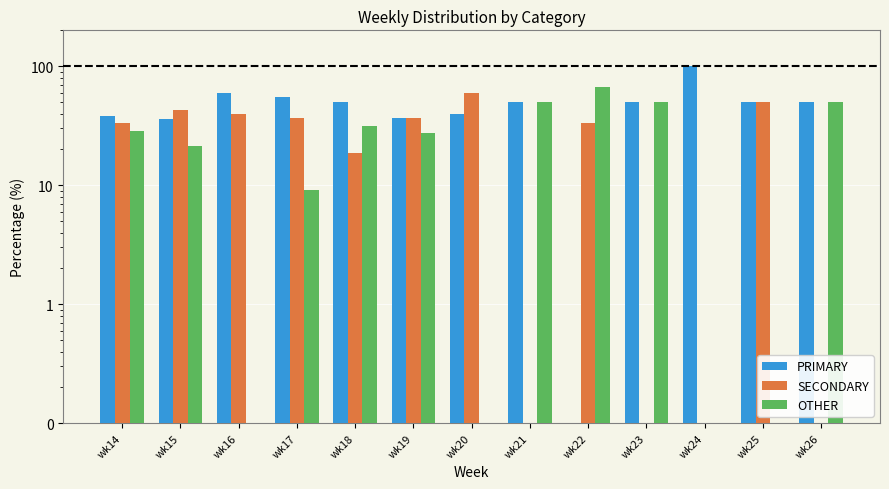

What is the maximum value for PRIMARY?

100.0